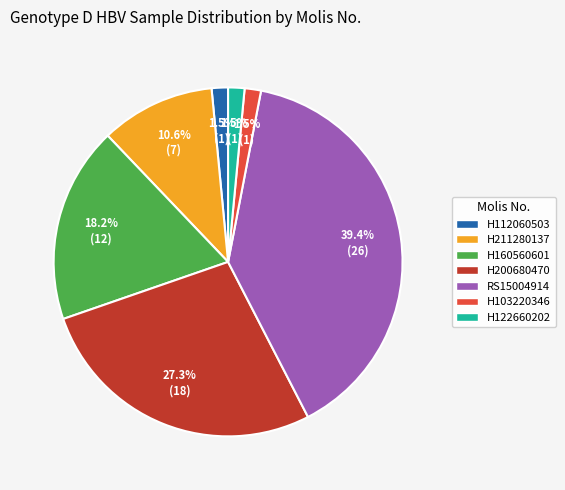

Does any single category account for the majority?

No